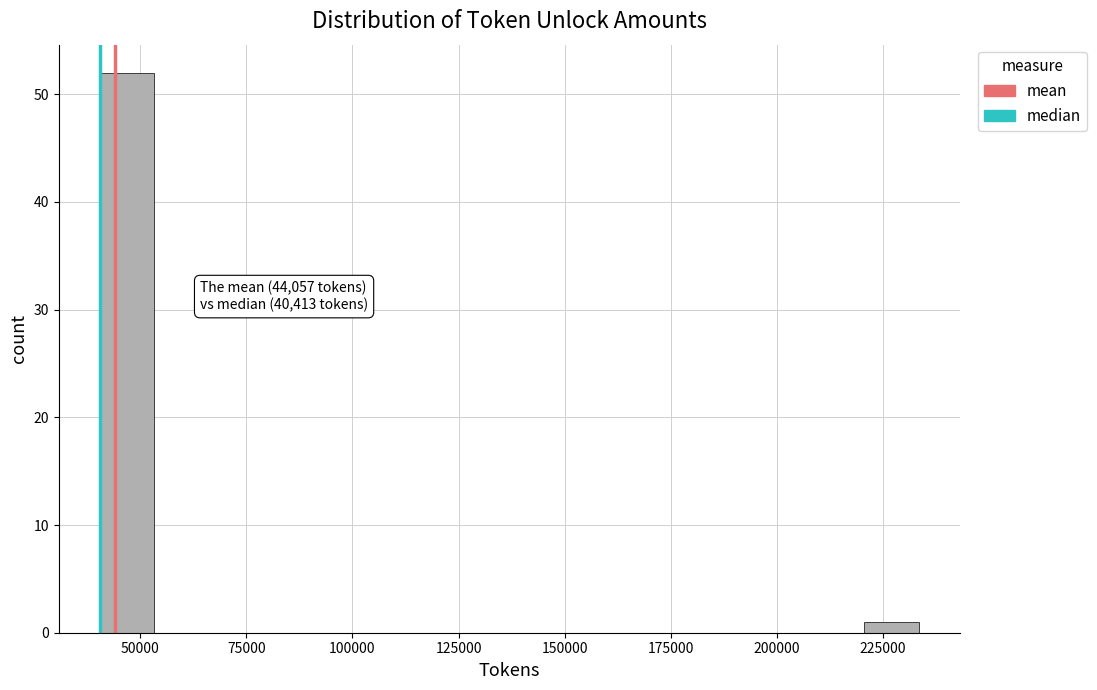

Read against the x-axis, roughly where is the centre of the tallest bar?

45000